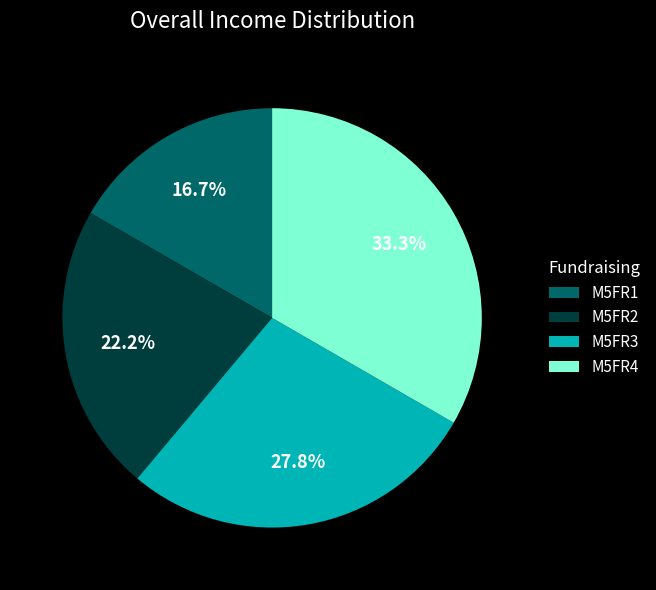

Count the number of slices in the pie.

4